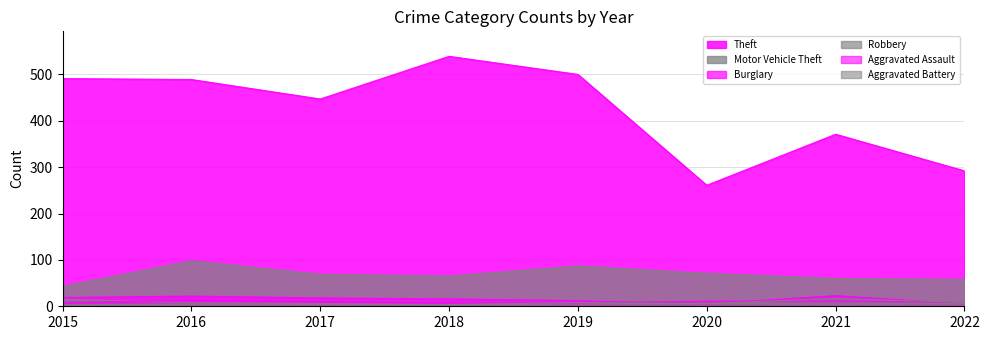

True or false: Theft and Aggravated Battery intersect in this chart.

False